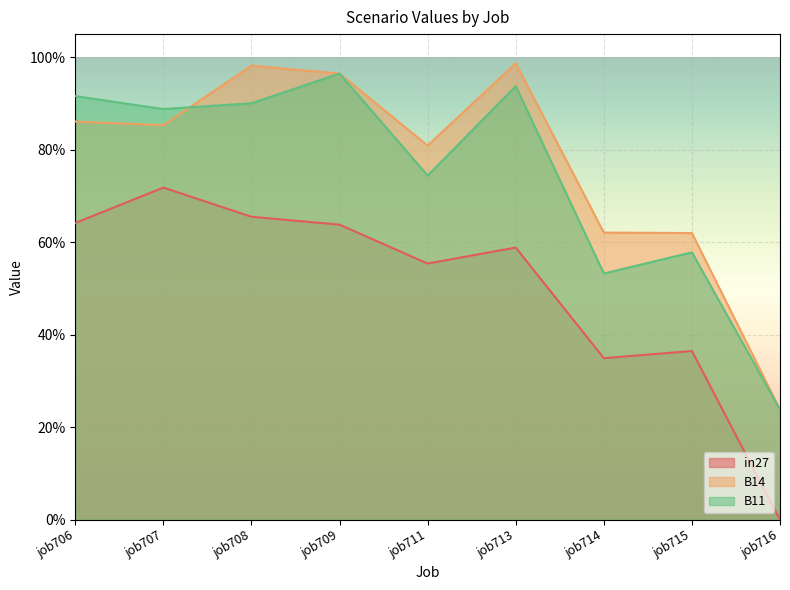

Is it true that B14 equals 0.3 at job707?

False